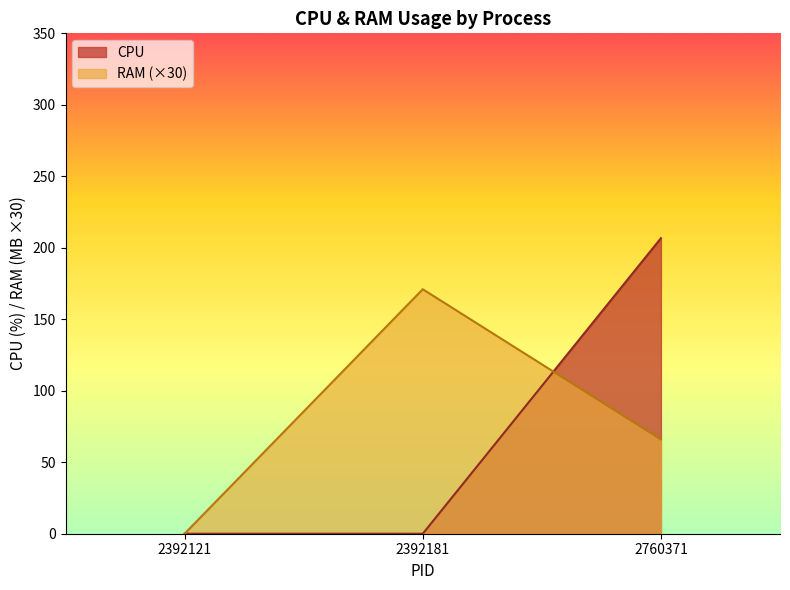

Is the value of CPU at 2760371 greater than the value of RAM (×30) at 2392181?

Yes